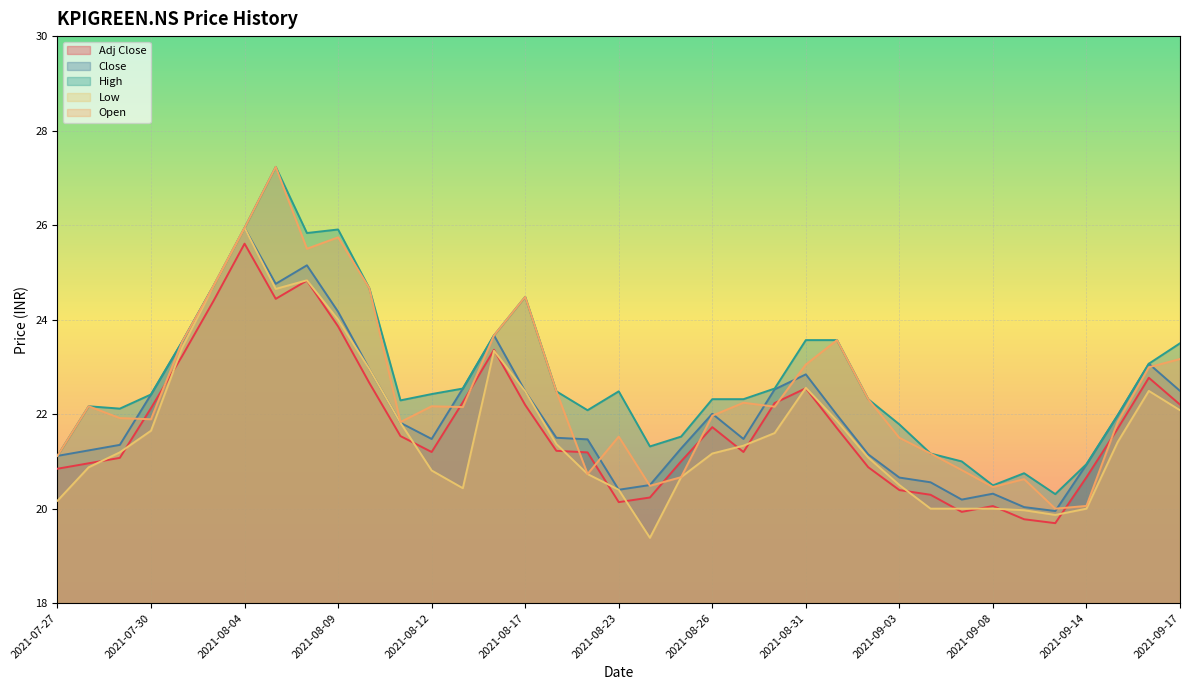

Between 2021-09-03 and 2021-08-06, which is larger?

2021-08-06